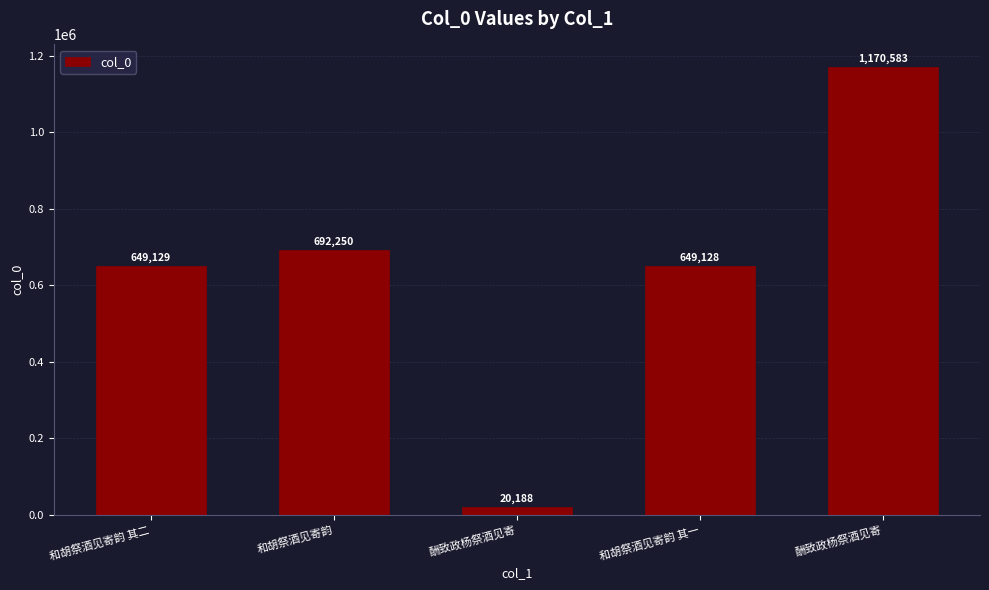

Does the chart contain stacked bars?

No